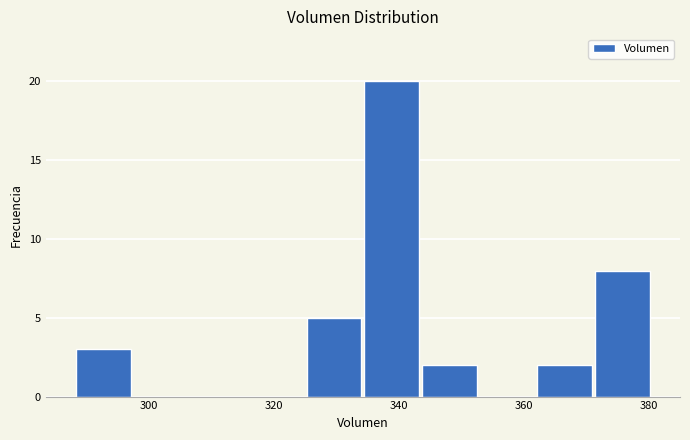

How tall is the bar that spans 288 to 298 on the x-axis? Neither the bar edges nor the heights are printed on the chart, so give them approximately, as read against the axes.

3